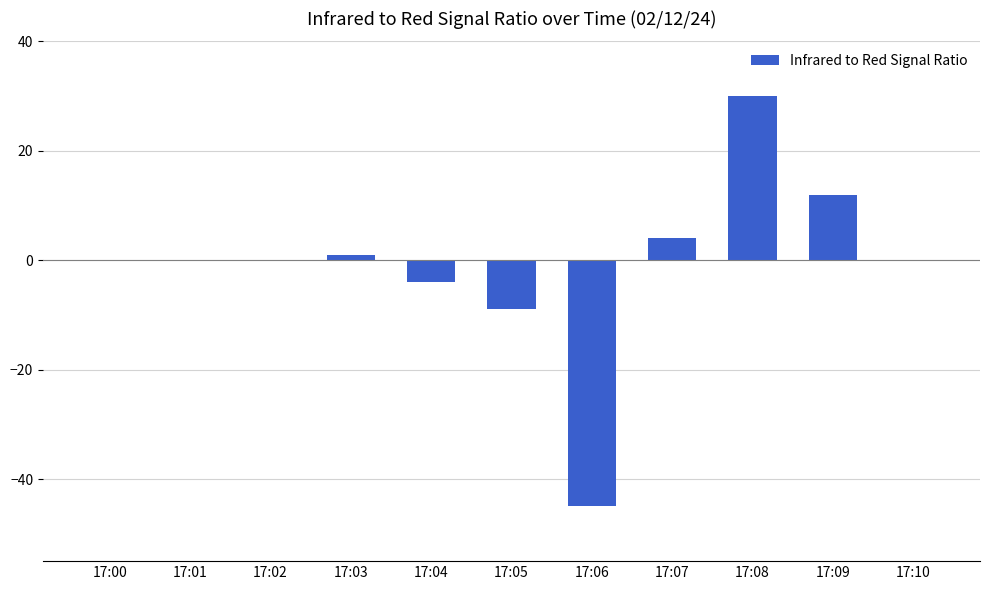

How many data points does each series have?

11